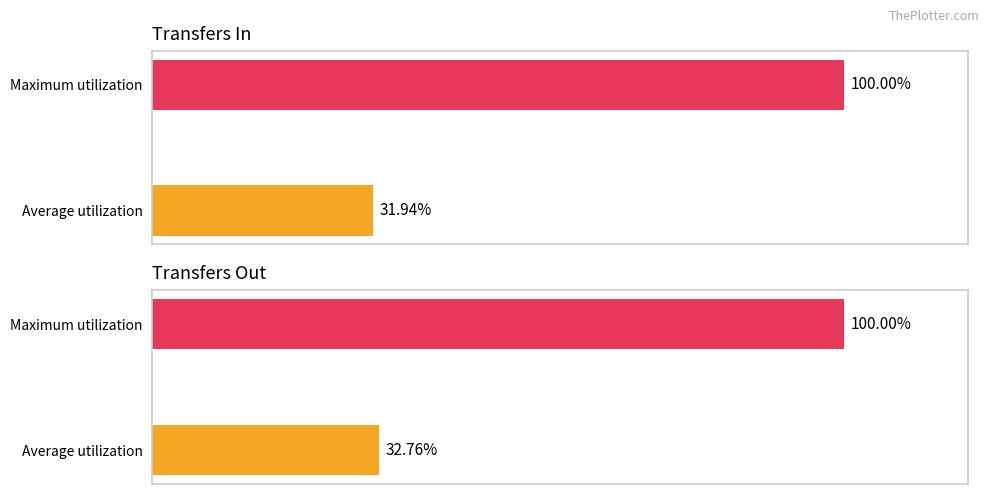

What are all the series names shown in the legend?

transfers_in, transfers_out